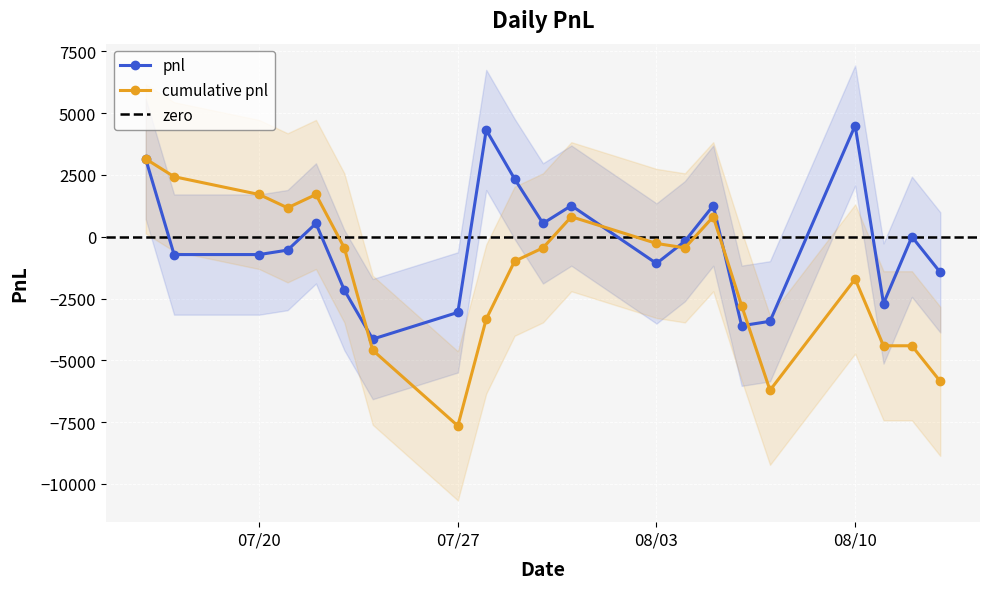

How many values are below zero?

12